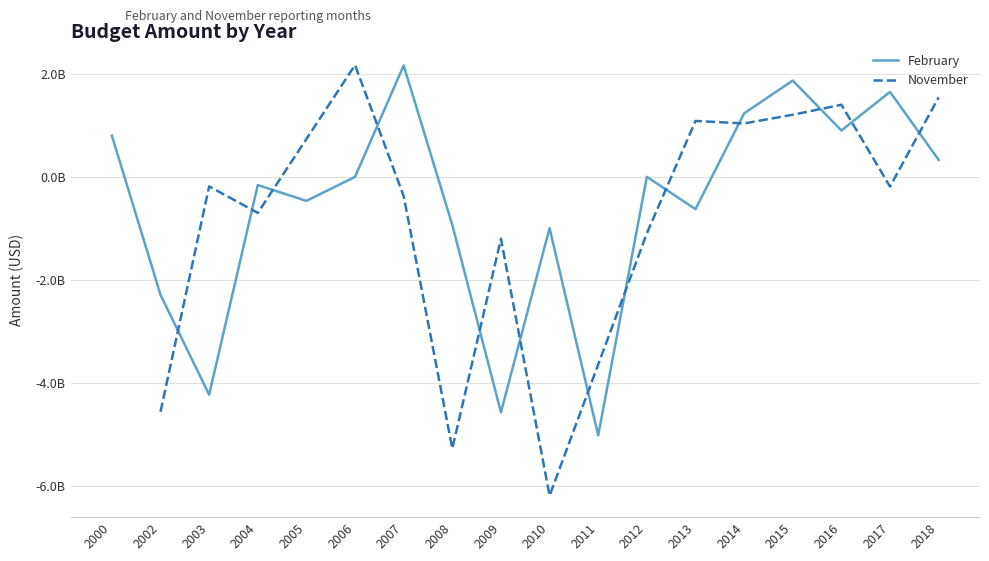

The chart shows a value of -5020001000 at 2011. True or false?

True